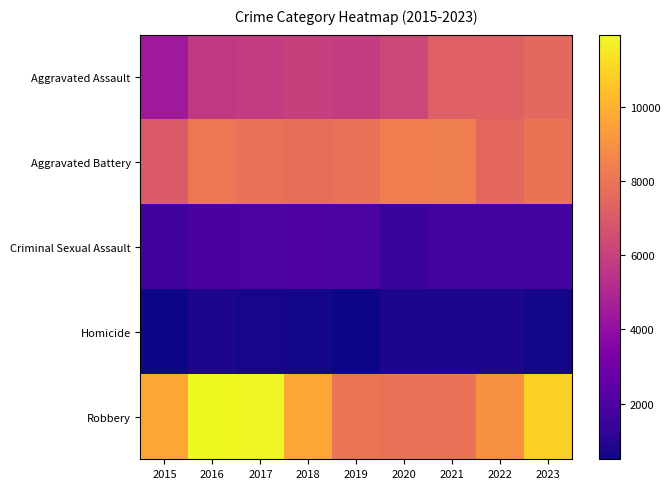

At which category does the chart reach its peak across all series?

2016